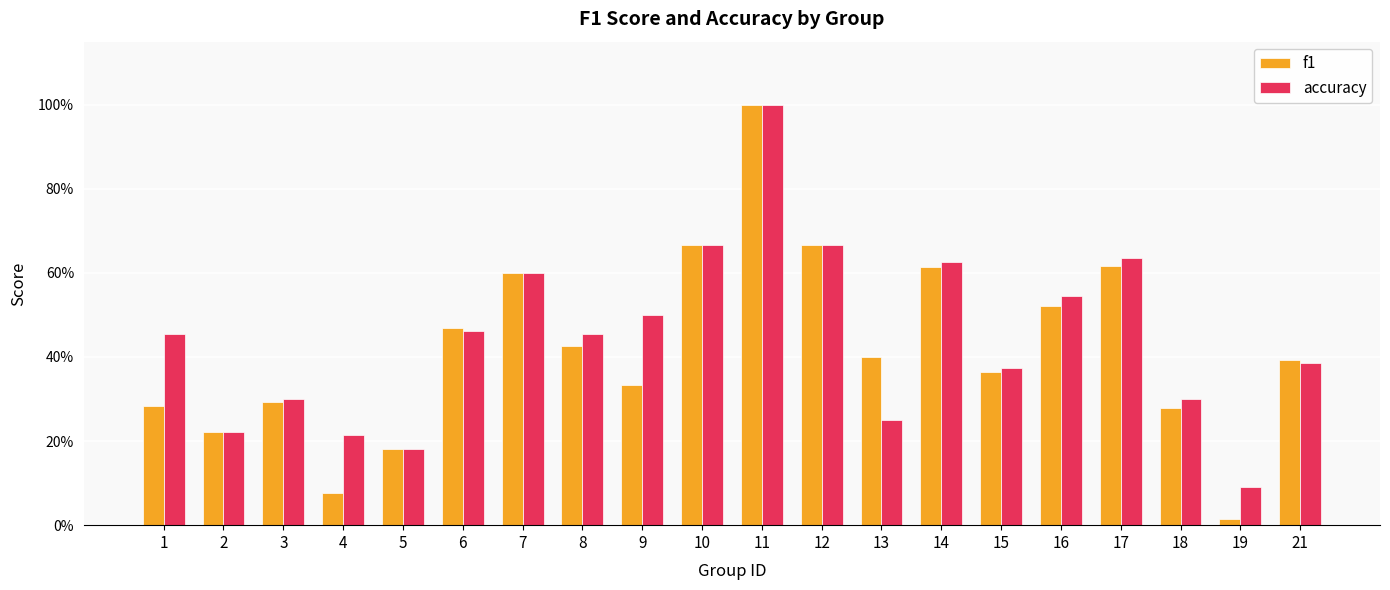

What is the total value across all series at 6?

0.9